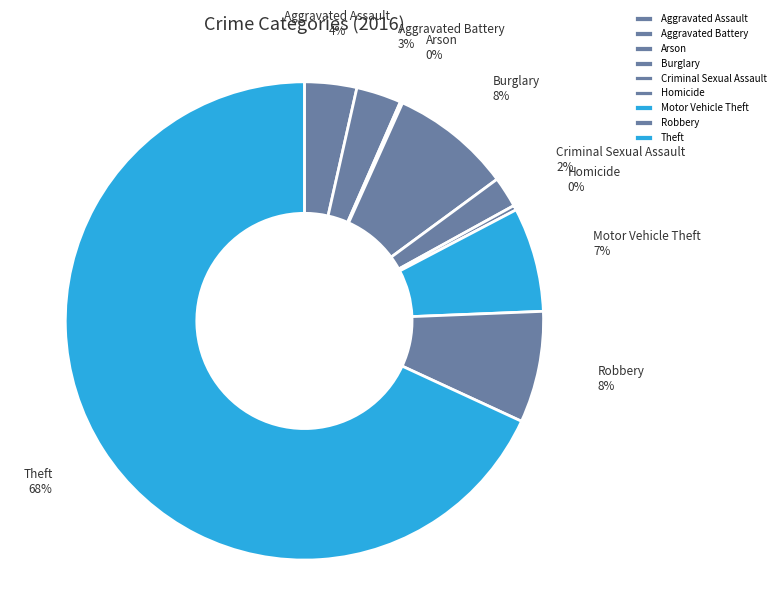

Is it true that Homicide is 0% of the pie?

True